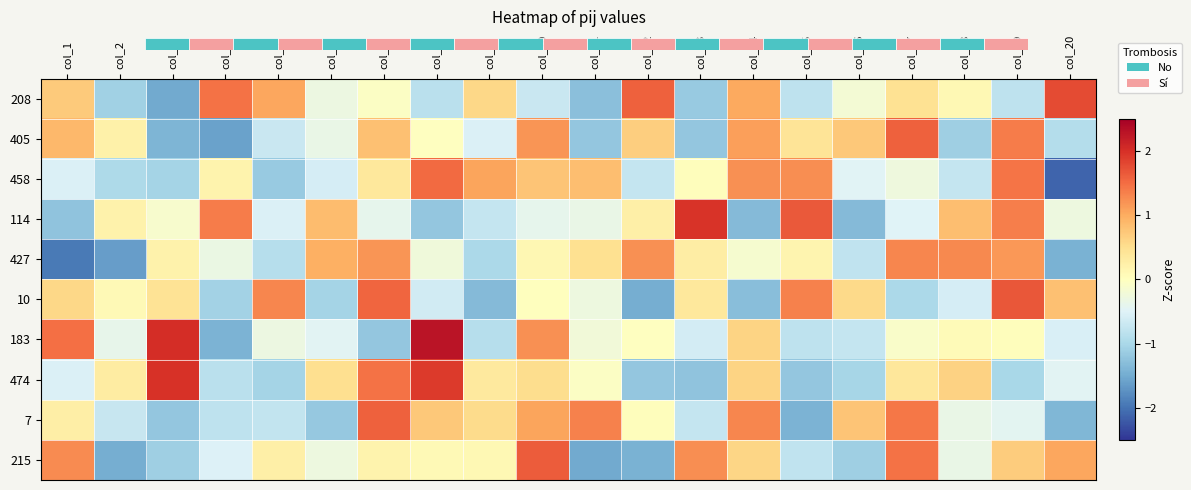

Which has a higher value, col_8 or col_2?

col_8